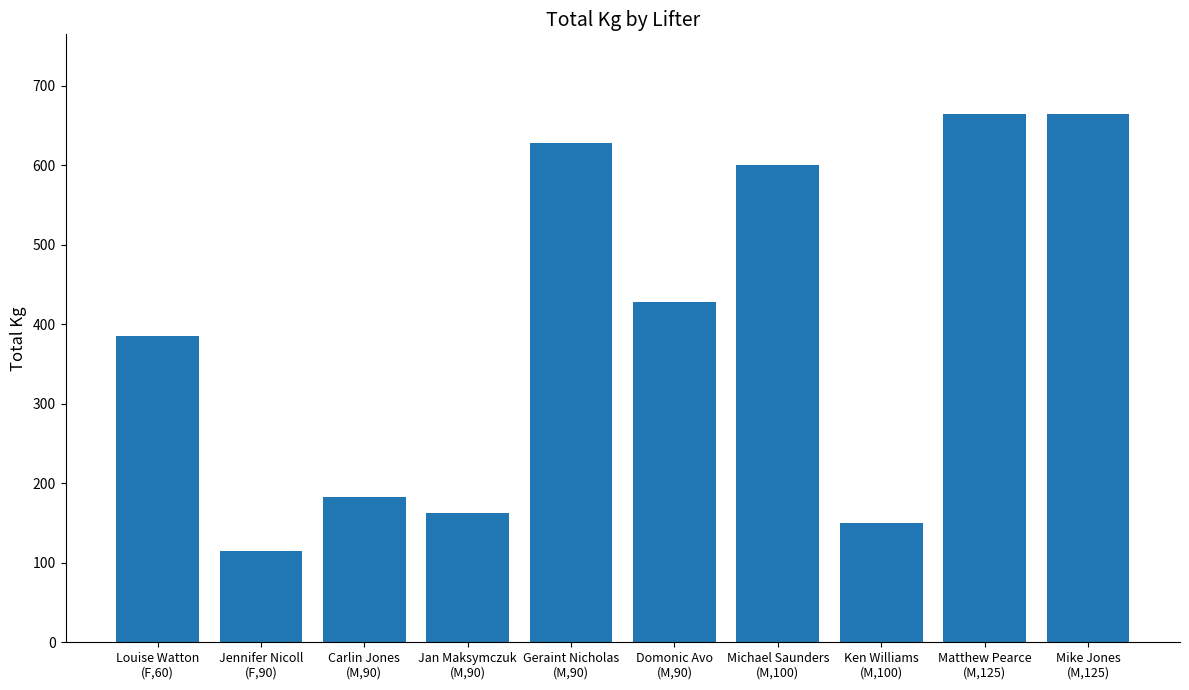

Reading left to right, list all the values displayed in this chart.

Louise Watton
(F,60)=385.0	Jennifer Nicoll
(F,90)=115.0	Carlin Jones
(M,90)=182.5	Jan Maksymczuk
(M,90)=162.5	Geraint Nicholas
(M,90)=627.5	Domonic Avo
(M,90)=427.5	Michael Saunders
(M,100)=600.0	Ken Williams
(M,100)=150.0	Matthew Pearce
(M,125)=665.0	Mike Jones
(M,125)=665.0